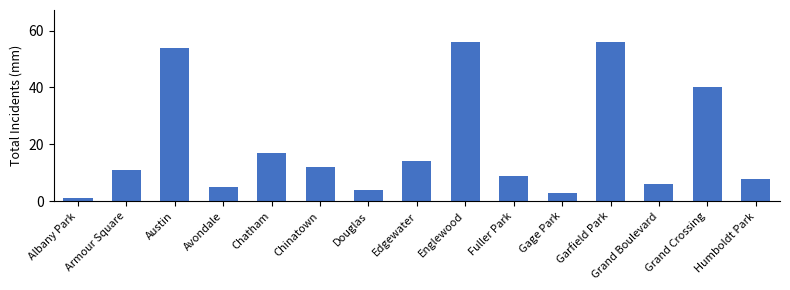

Between Chatham and Douglas, which is larger?

Chatham